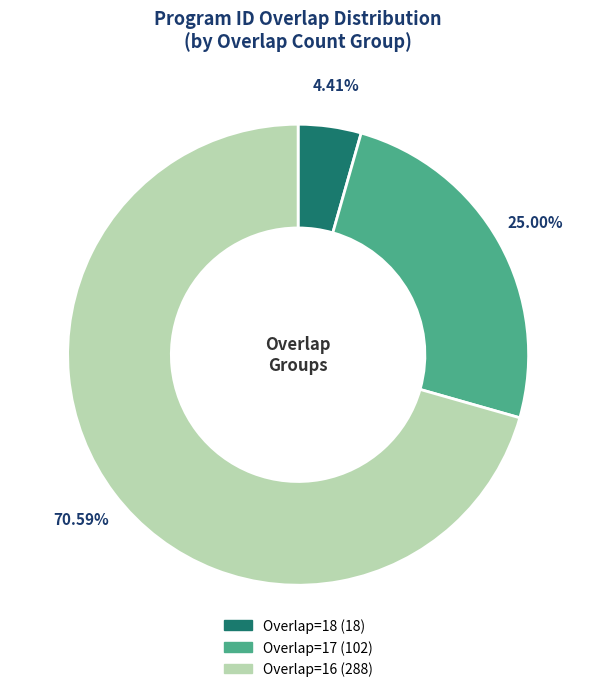

Does any single category account for the majority?

Yes